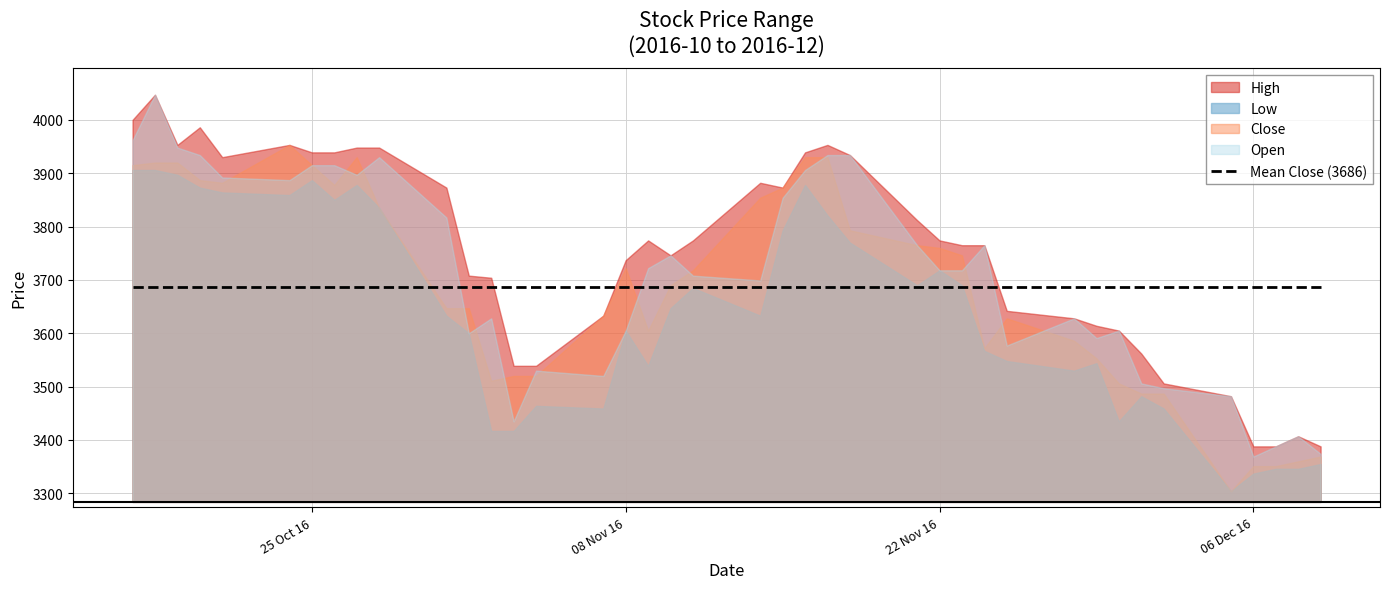

What position from the left is 2016-10-18?

2